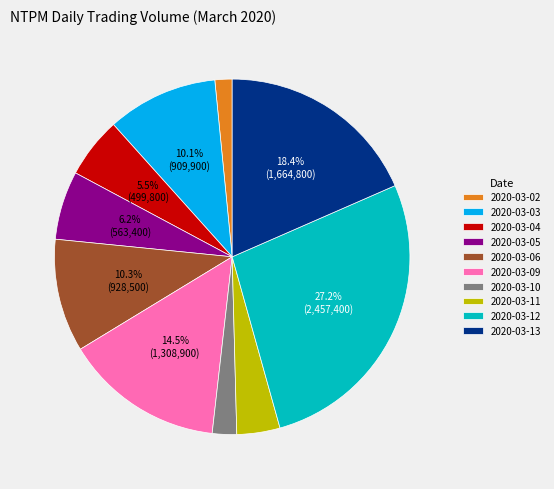

Does 2020-03-09 account for over 50% of the chart?

No